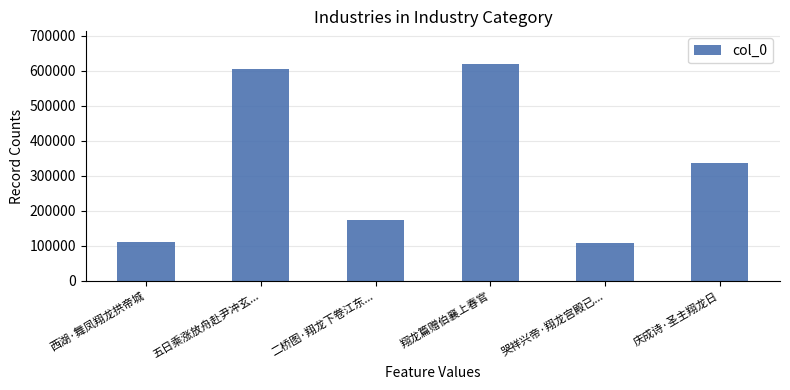

Between 二桥图·翔龙下卷江东... and 哭祥兴帝·翔龙宫殿已..., which is larger?

二桥图·翔龙下卷江东...